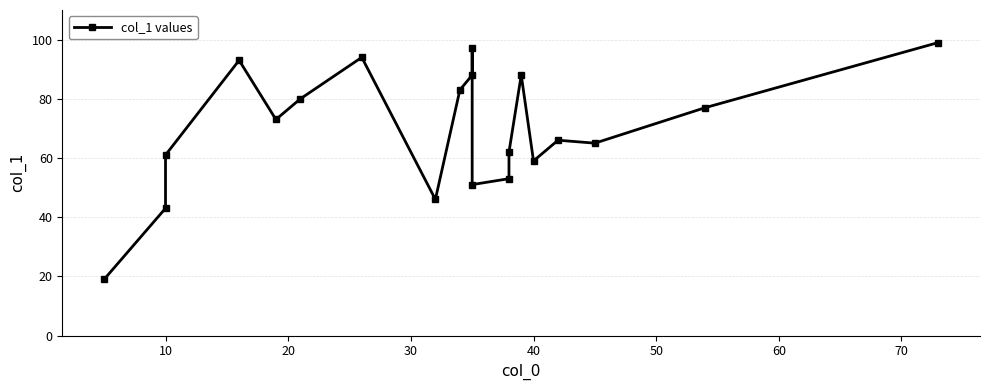

What is the value of the 18th point from the left?

65